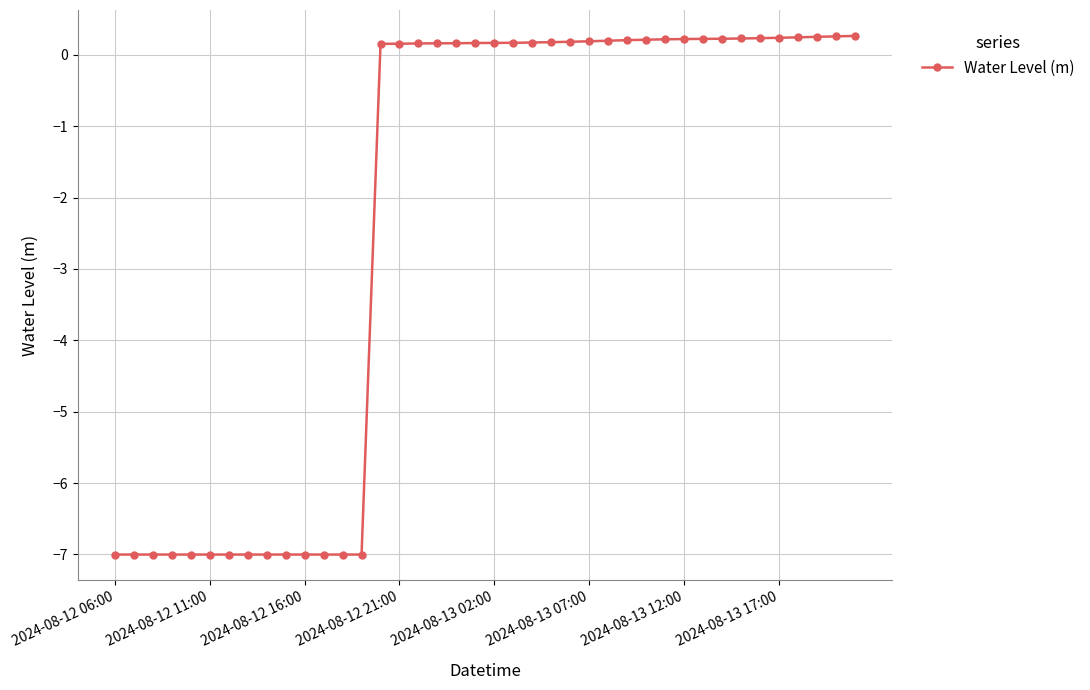

Does the chart display data point markers on the line(s)?

Yes